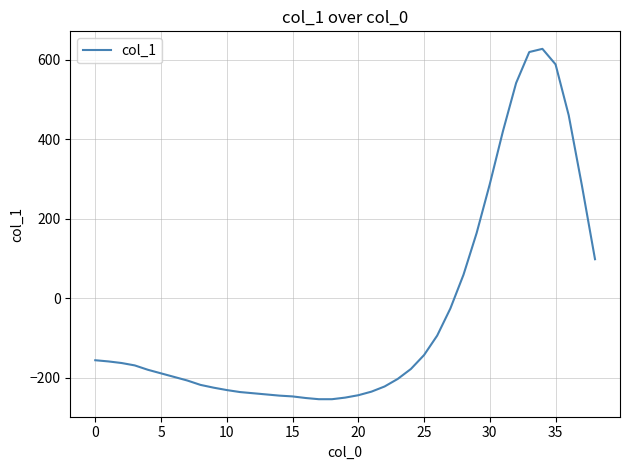

What is the greatest value displayed?

627